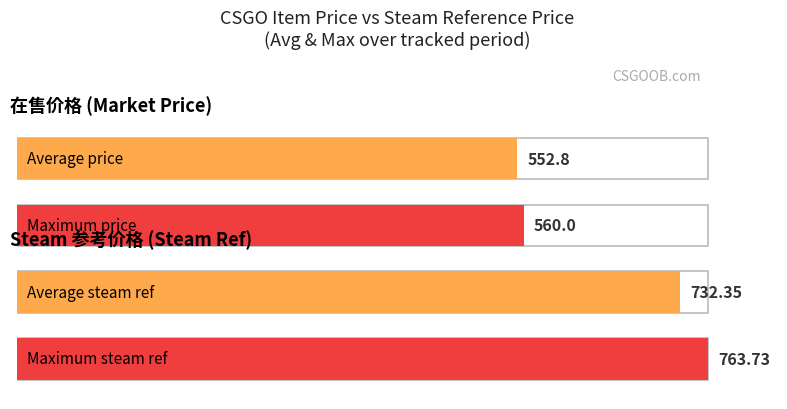

Which series has the largest range (max minus min)?

steam_price